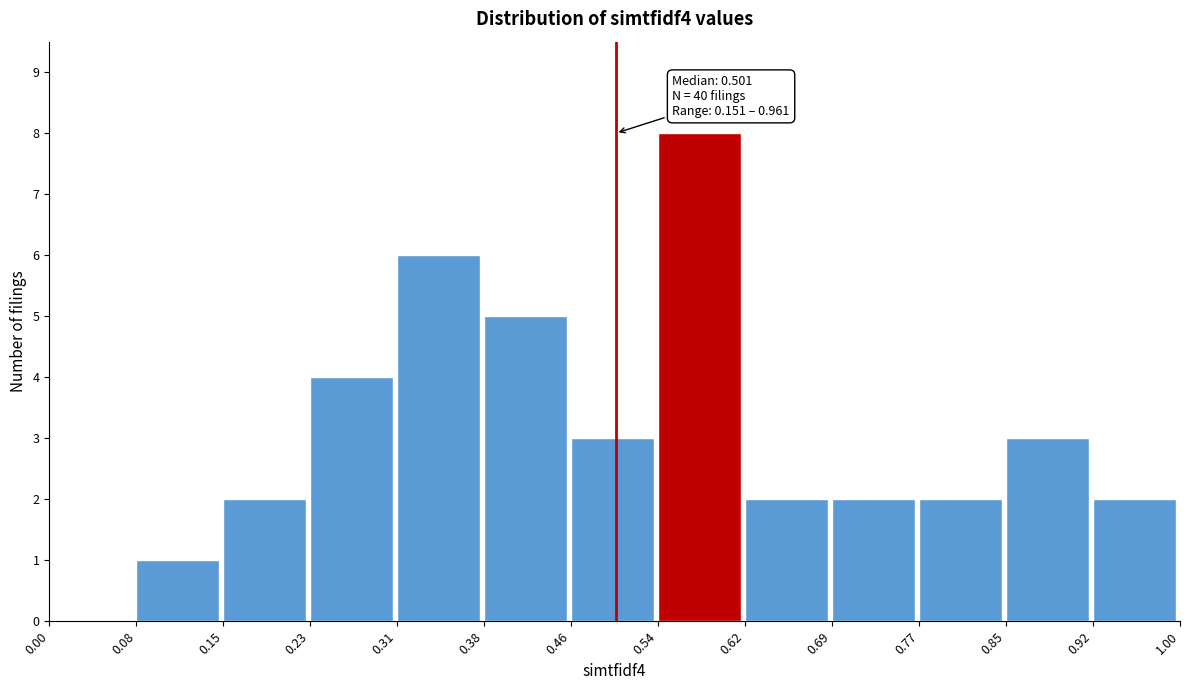

Over which range of the x-axis is the bar tallest?

0.54 to 0.62